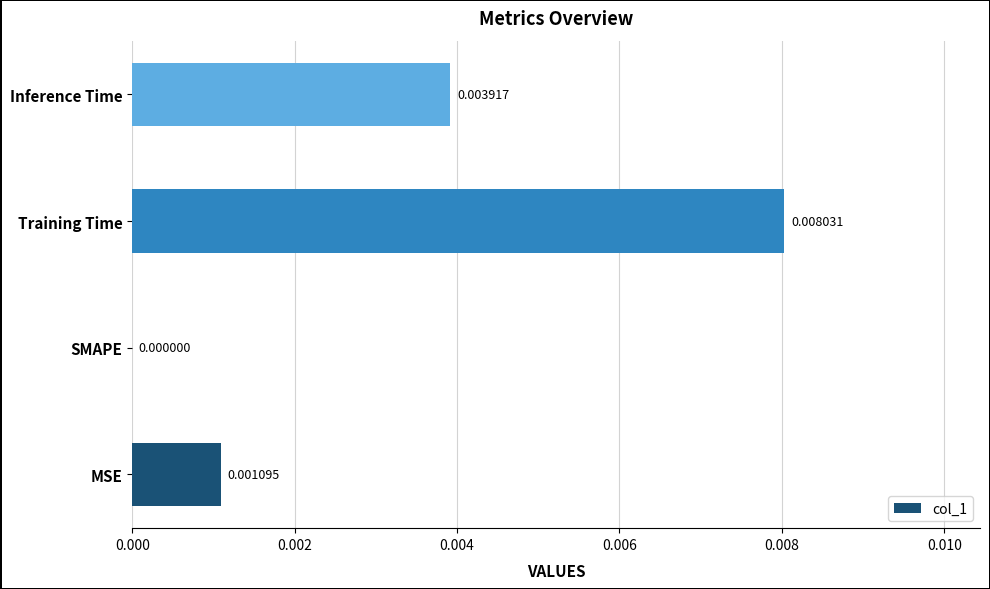

At which category does the chart reach its peak across all series?

Training Time